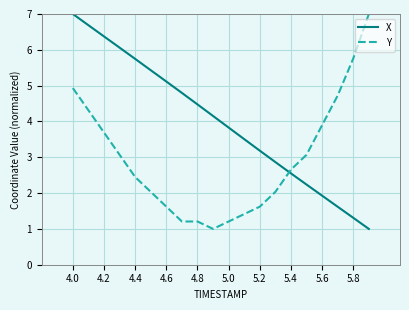

What is the lowest value of the Y series?

1.0